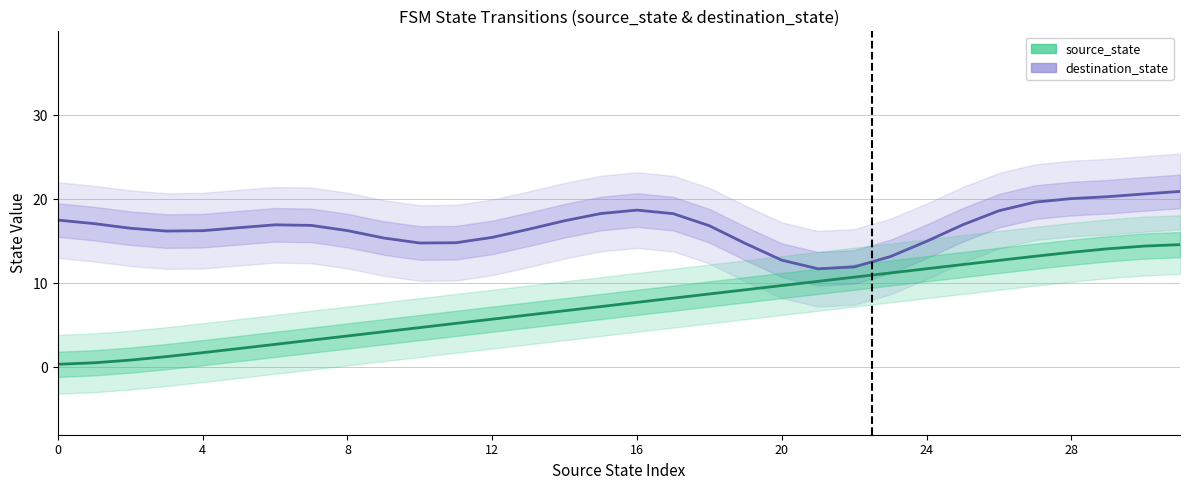

Which series has the widest spread of values?

source_state